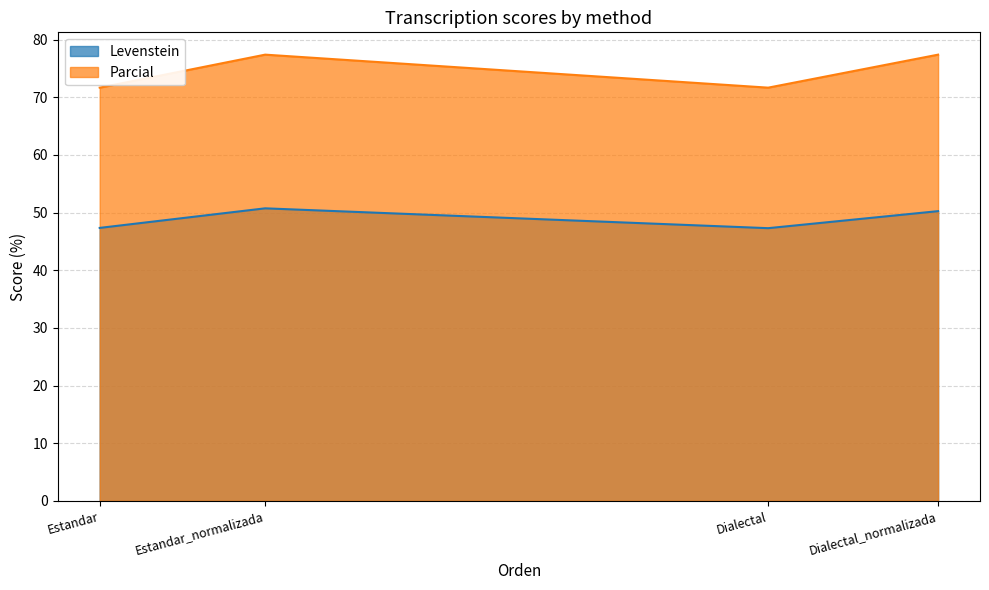

What are all the series names shown in the legend?

Levenstein, Parcial